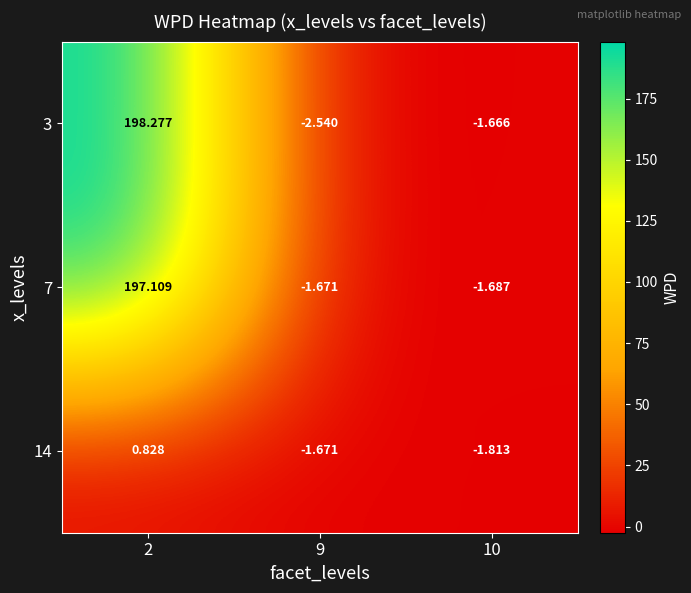

Rank the series by their maximum value, from lowest to highest.

14, 7, 3